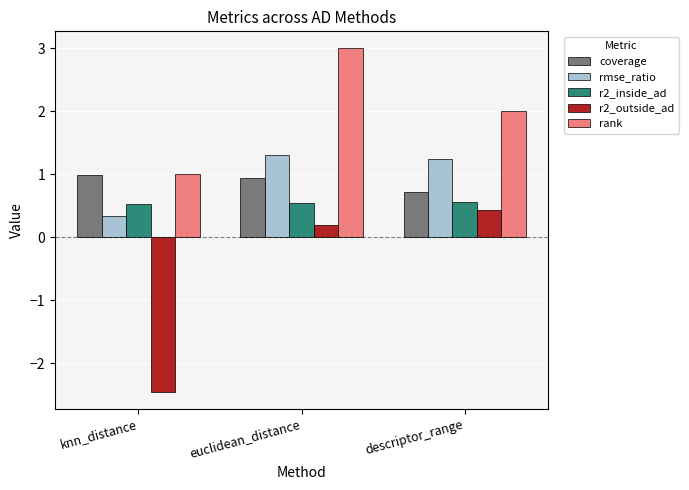

Rank the series at euclidean_distance from lowest to highest value.

r2_outside_ad, r2_inside_ad, coverage, rmse_ratio, rank